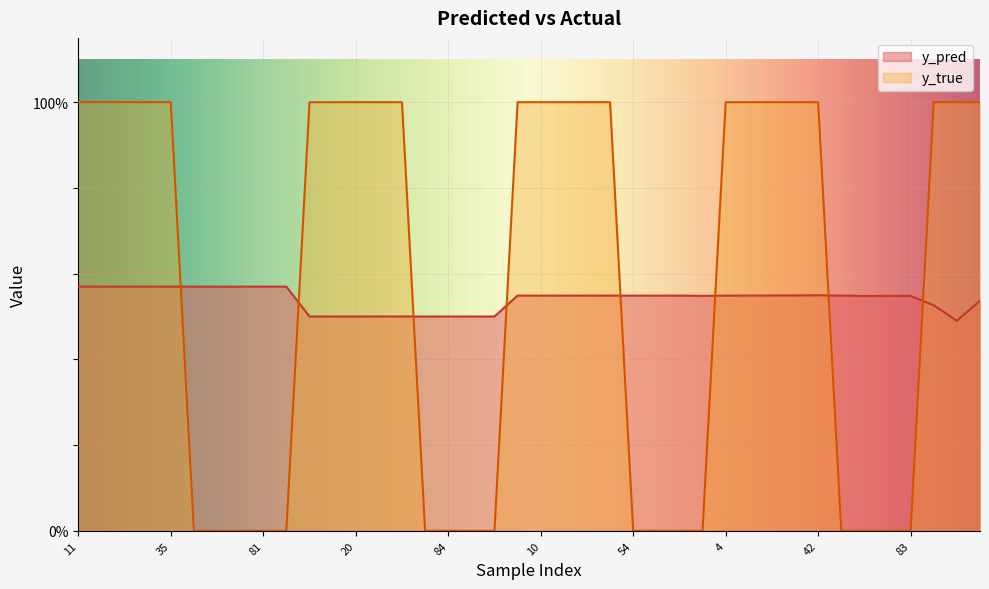

True or false: y_pred has a value of 0.5 at 34.

True